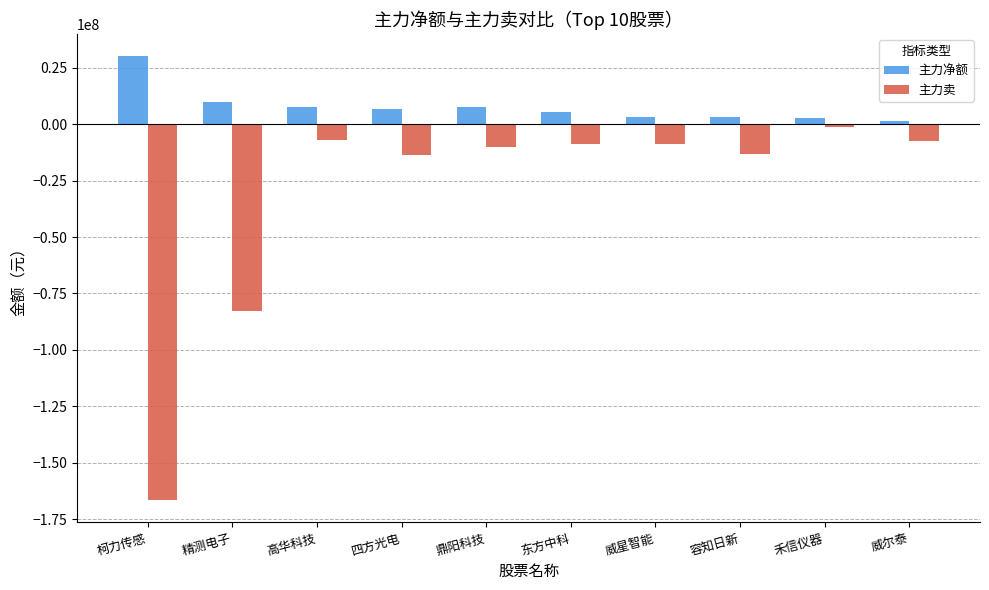

What are all the series names shown in the legend?

主力净额, 主力卖